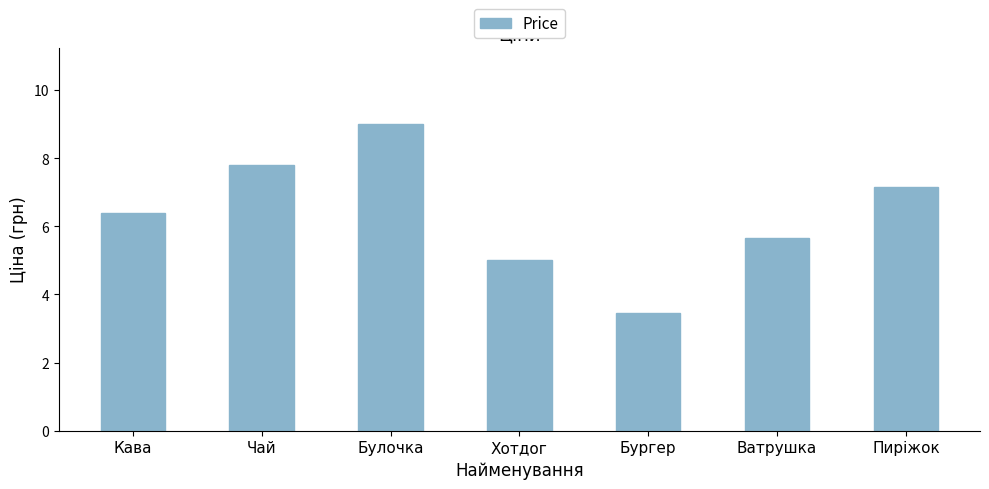

Approximately how many times larger is the value at Бургер compared to Пиріжок?

0.5